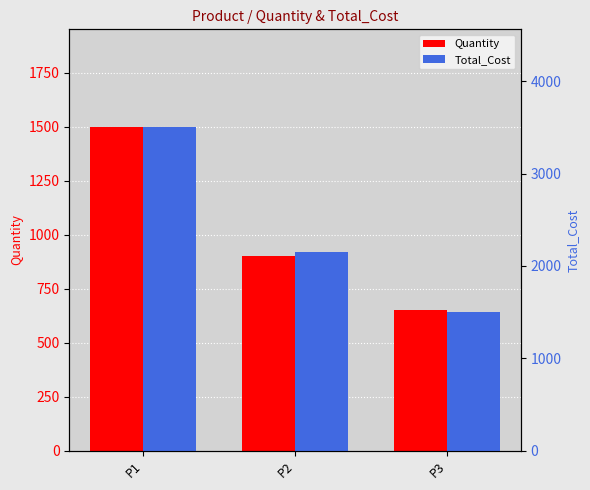

Which series has the largest total across all categories?

Total_Cost